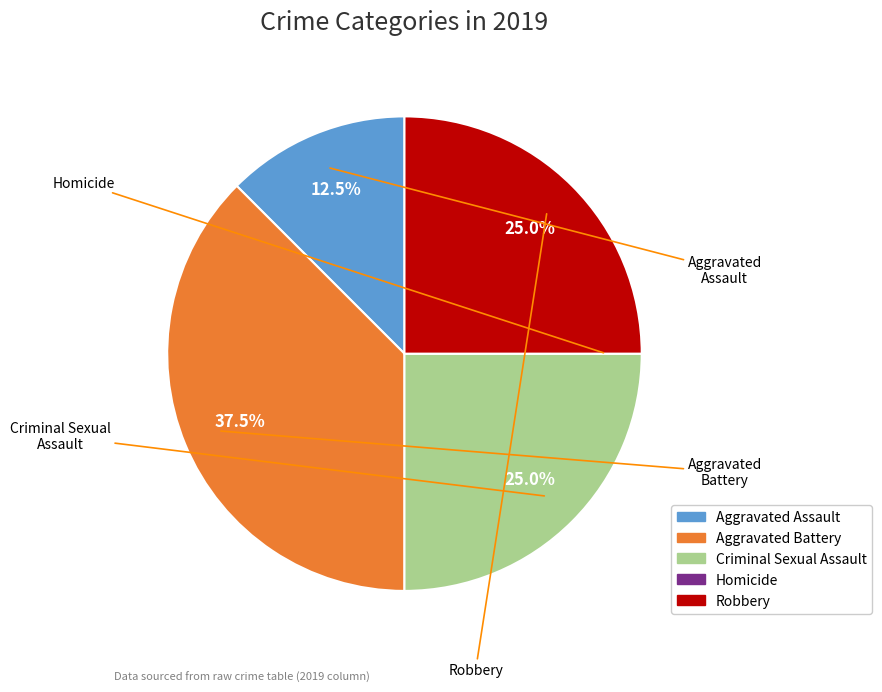

Does Robbery account for over 50% of the chart?

No